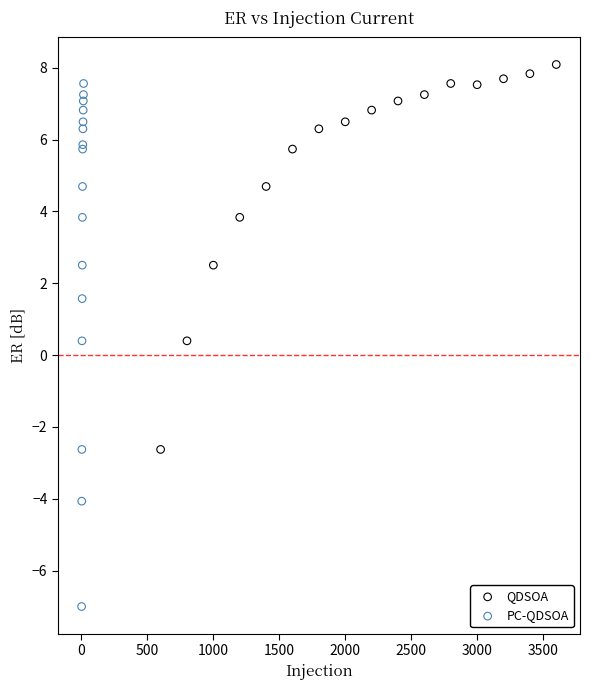

What are all the series names shown in the legend?

QDSOA, PC-QDSOA